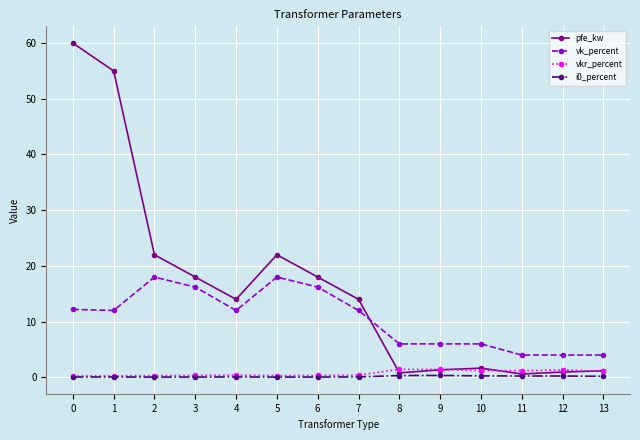

Count the number of data series in this chart.

4